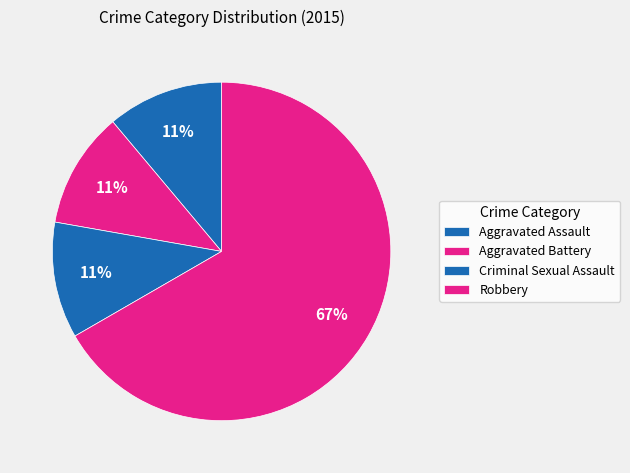

To the nearest percent, what is the combined percentage of Criminal Sexual Assault and Robbery?

78%